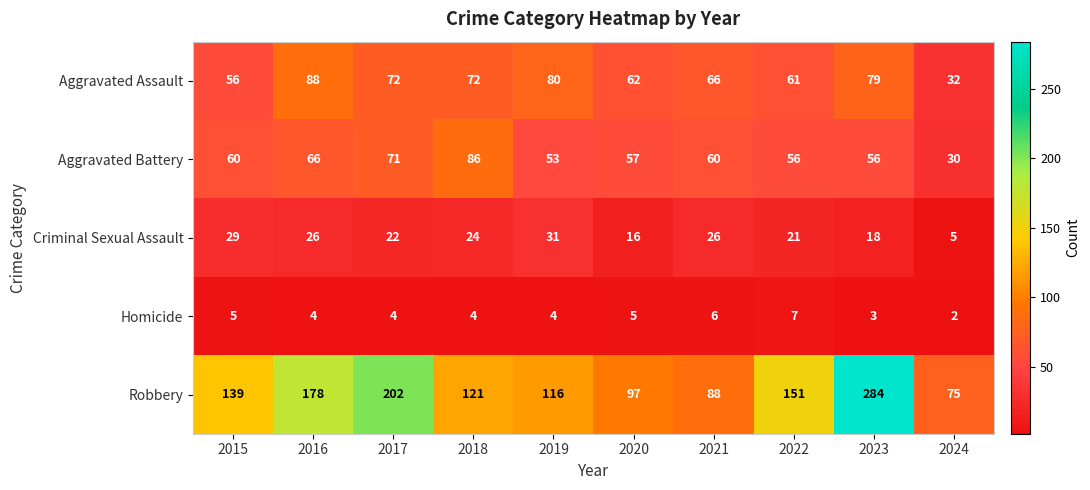

Which category has the highest value across all series?

2023